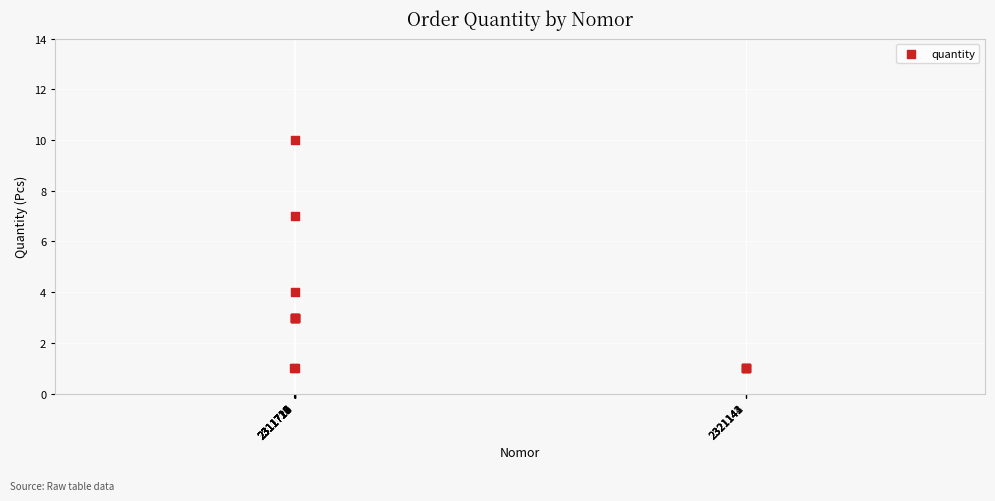

What Y value in the scatter plot is closest to 5?

4